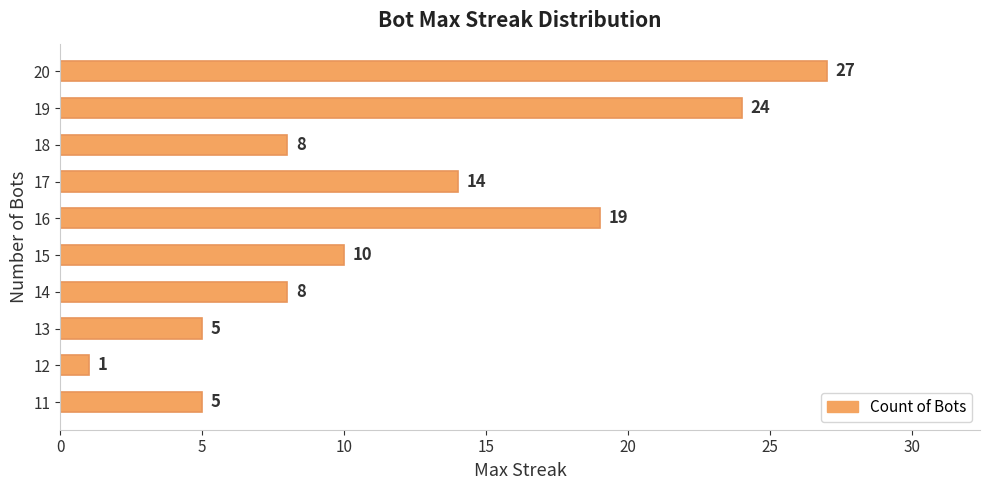

What is the sum of all values?

121